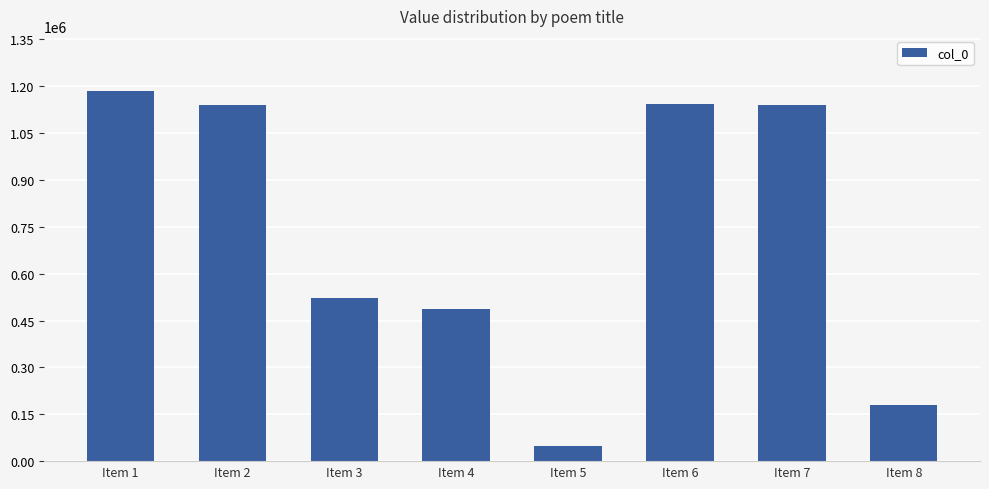

What is the maximum value shown in the chart?

1183540